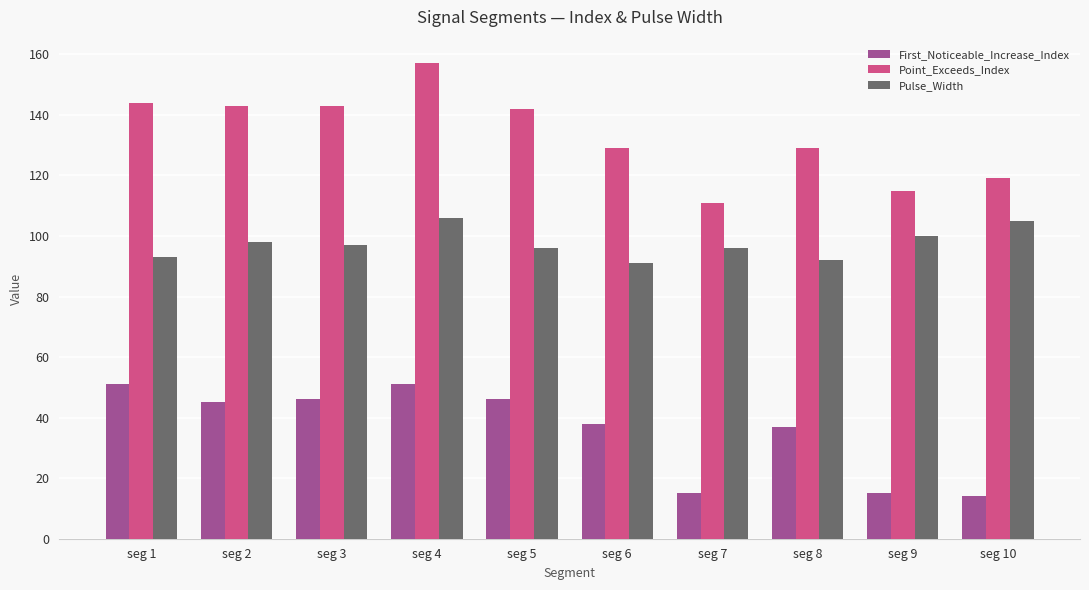

At how many categories does at least one series exceed 30?

10